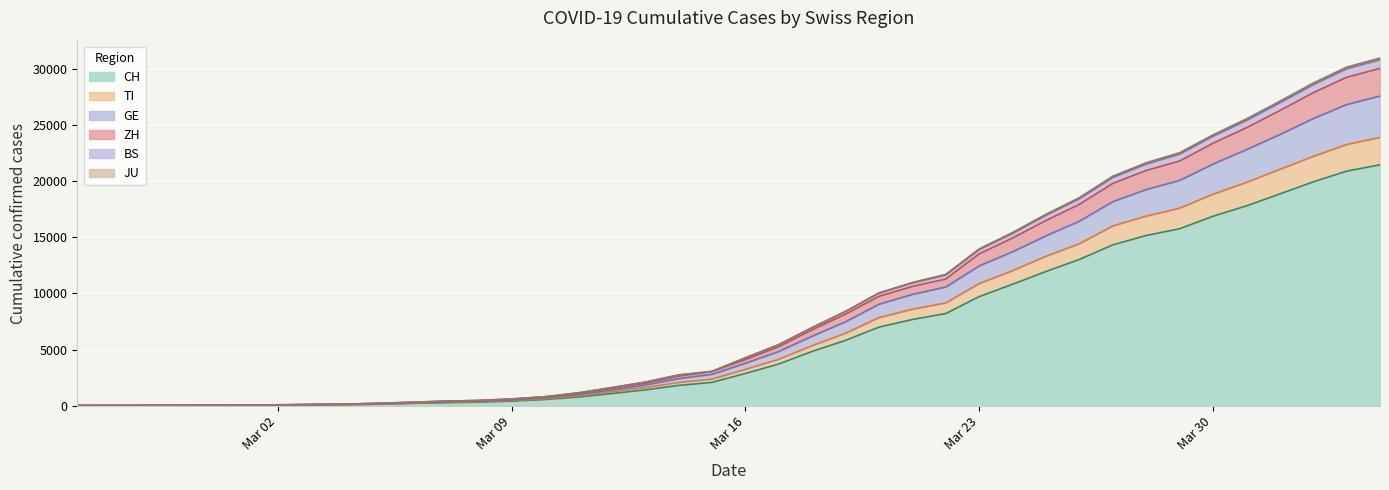

What is the difference between the highest and lowest values at 2020-02-27?

6